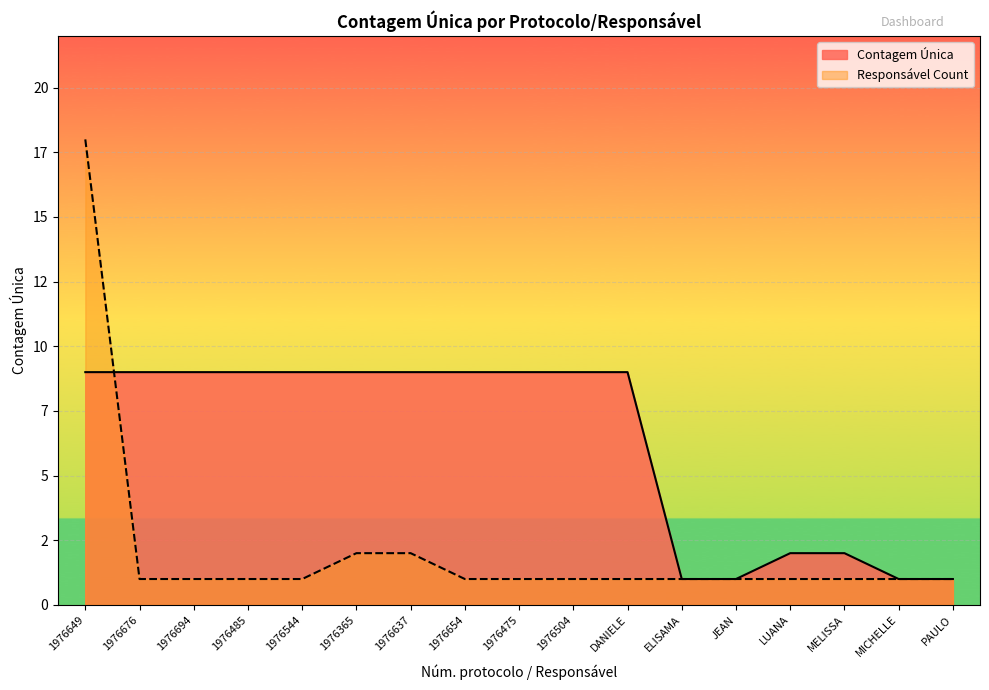

How many lines are shown in the chart?

2